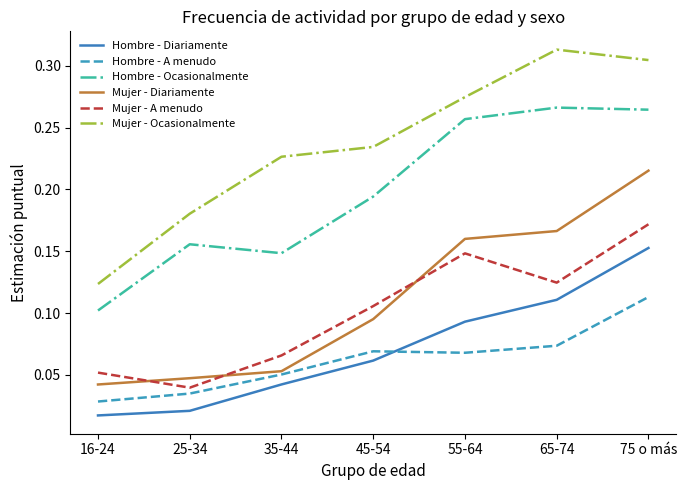

What position from the left is 16-24?

1